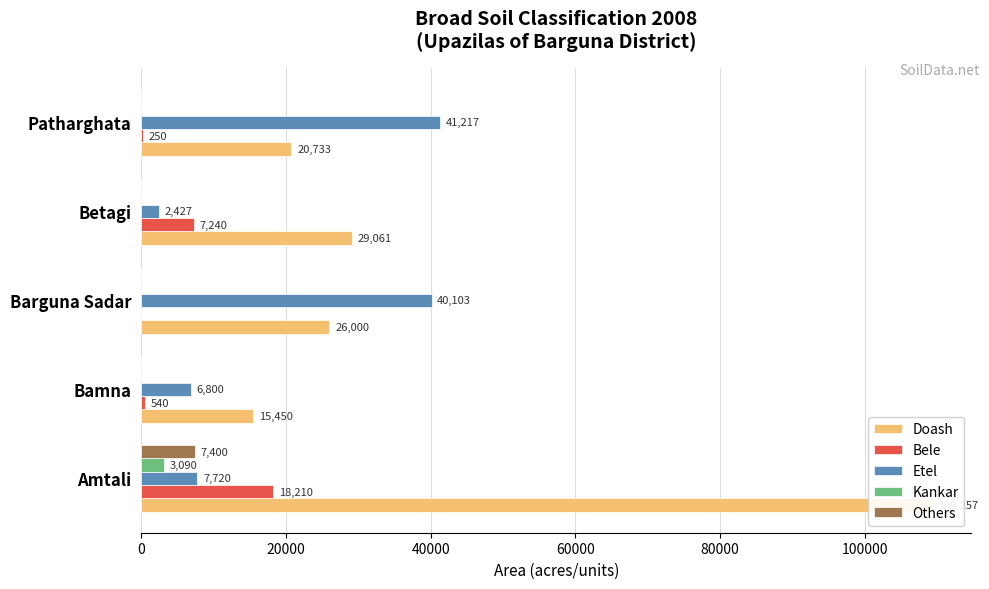

Is the value of Etel at Patharghata greater than the value of Others at Bamna?

Yes